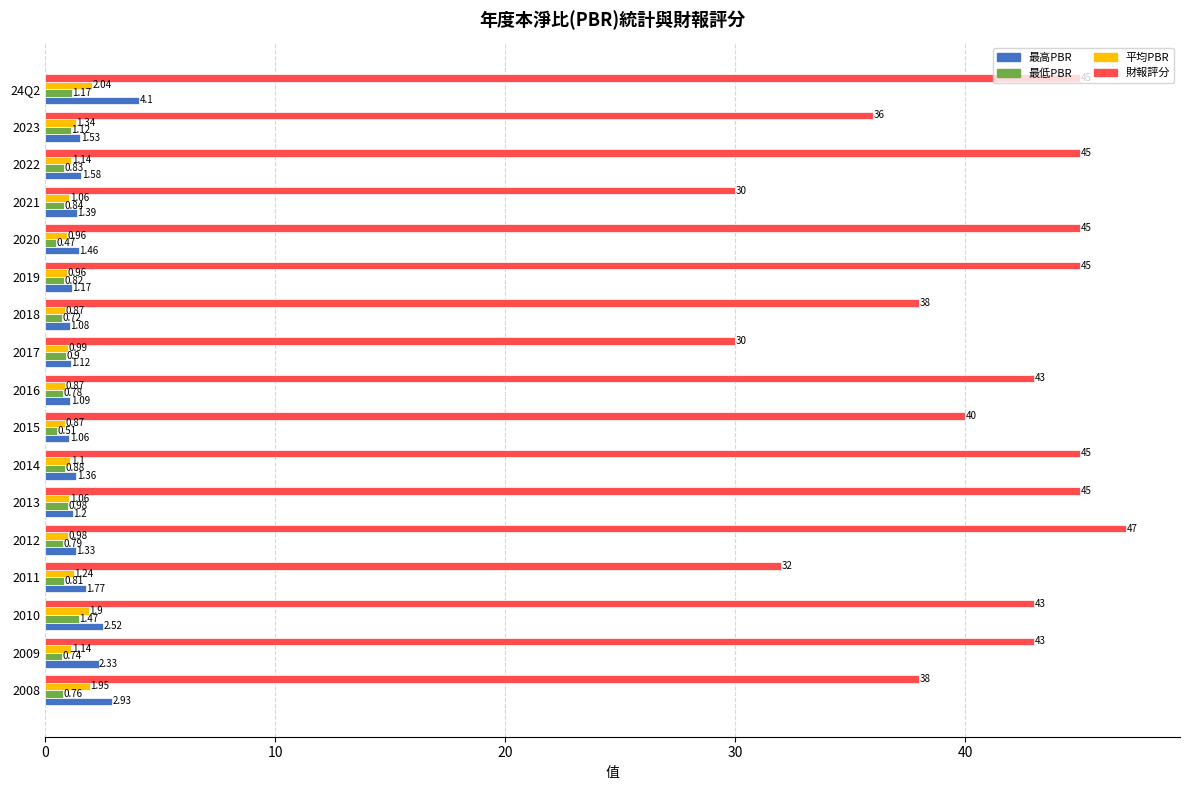

Count the number of data series in this chart.

4